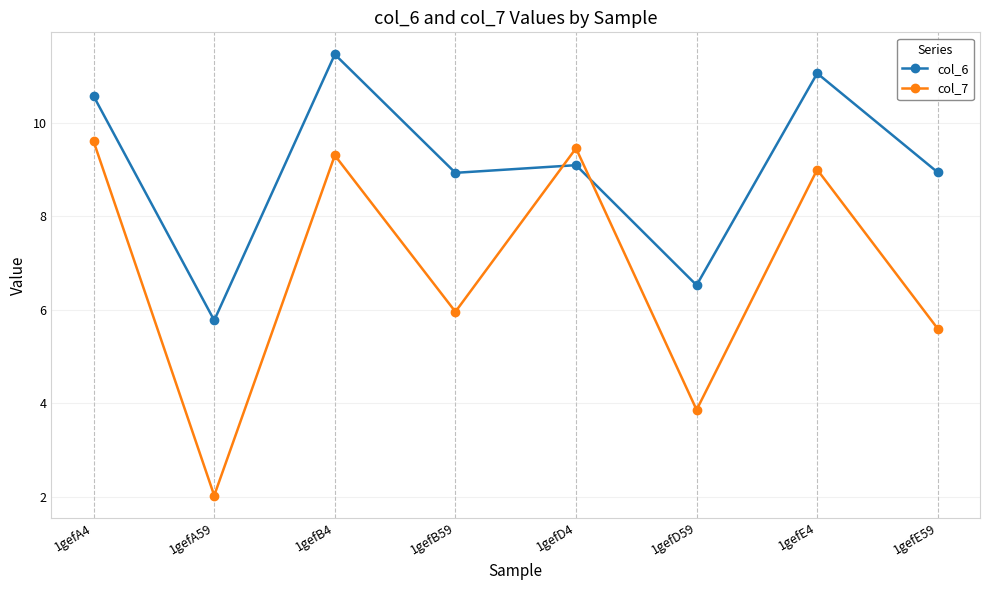

At how many categories does at least one series exceed 7?

6